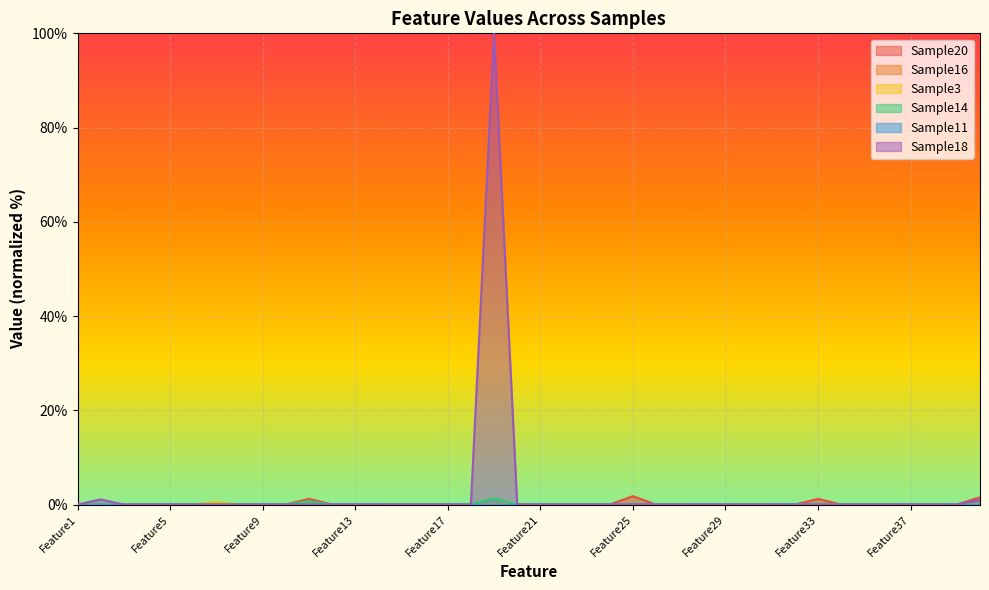

What is the difference between the maximum and minimum values in the Sample18 series?

100.0